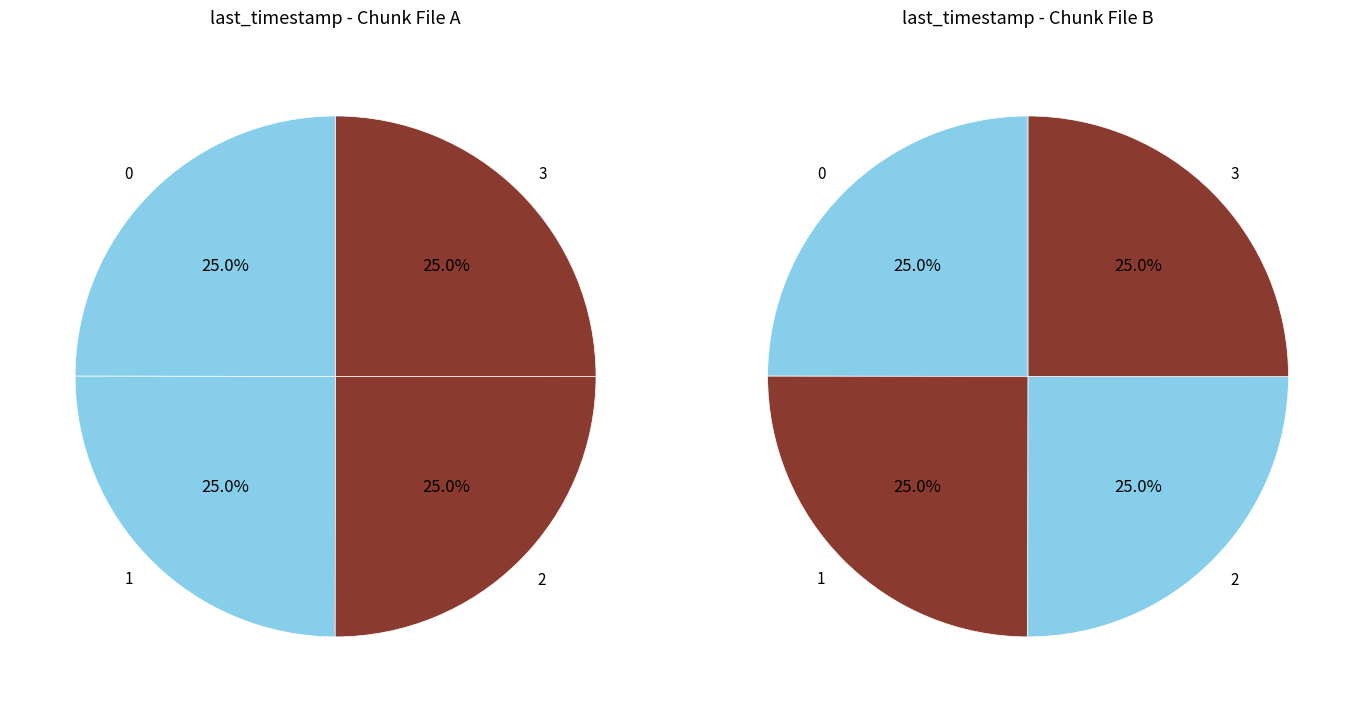

To the nearest percent, what is the combined percentage of chunk_1 and chunk_3?

50%